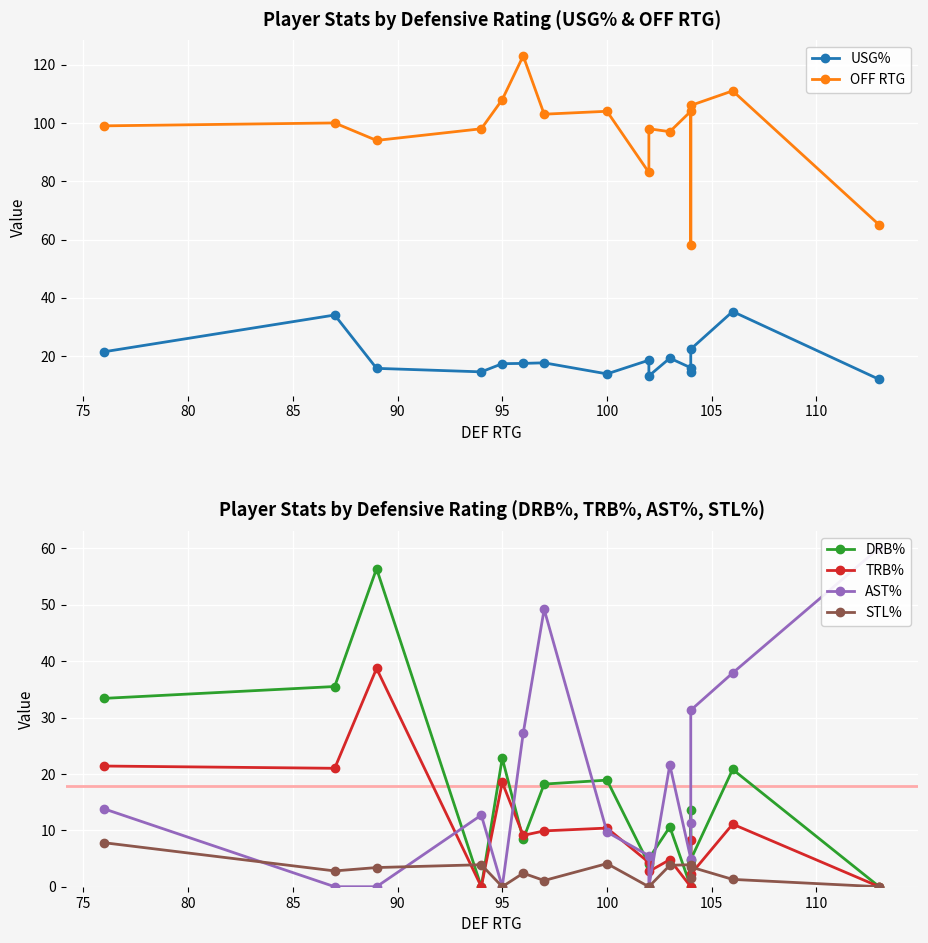

List the series in order of their peak value, lowest first.

STL%, USG%, TRB%, DRB%, AST%, OFF RTG